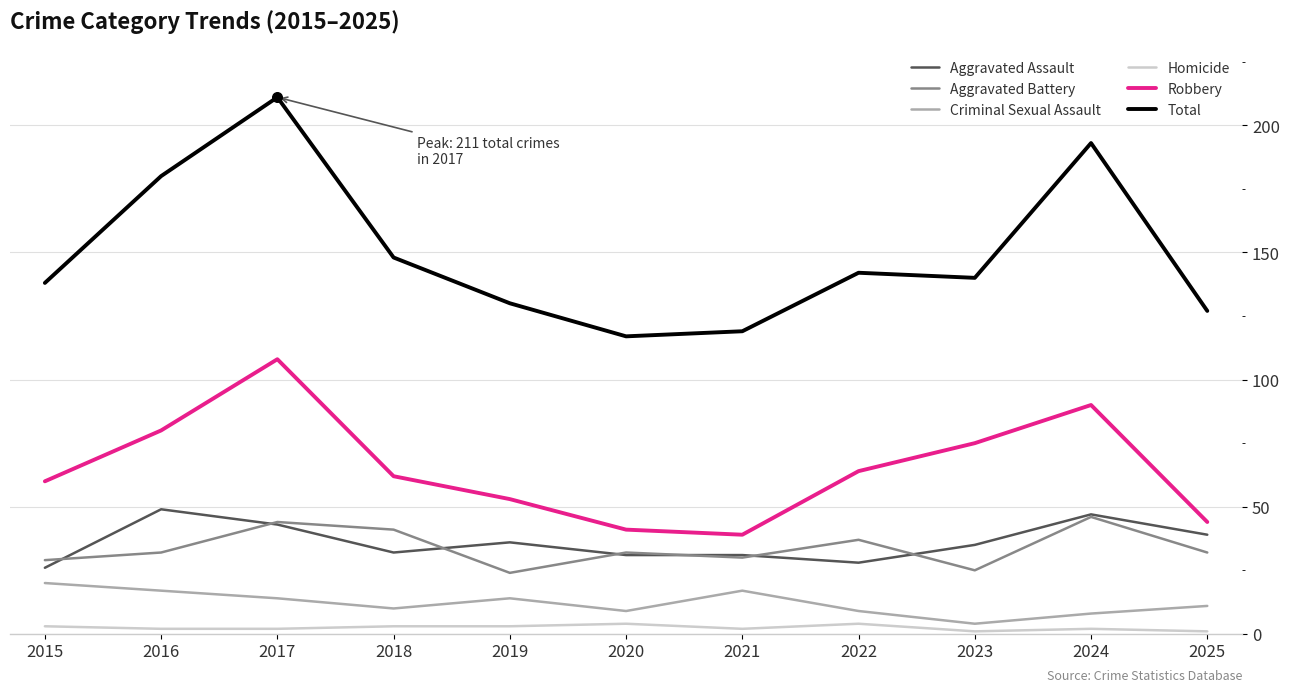

At which category is the sum across all series the highest?

2017